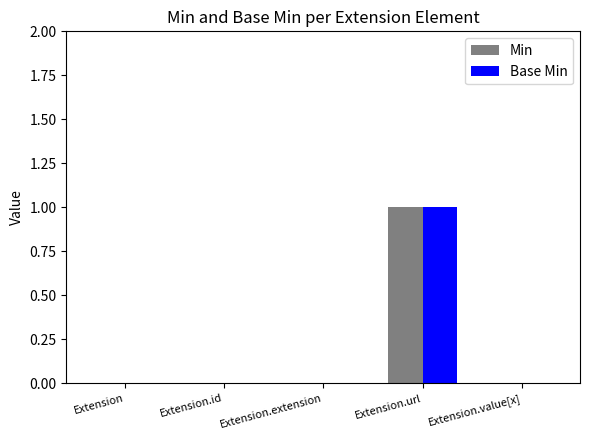

The value of Min at Extension.extension is 0. True or false?

True